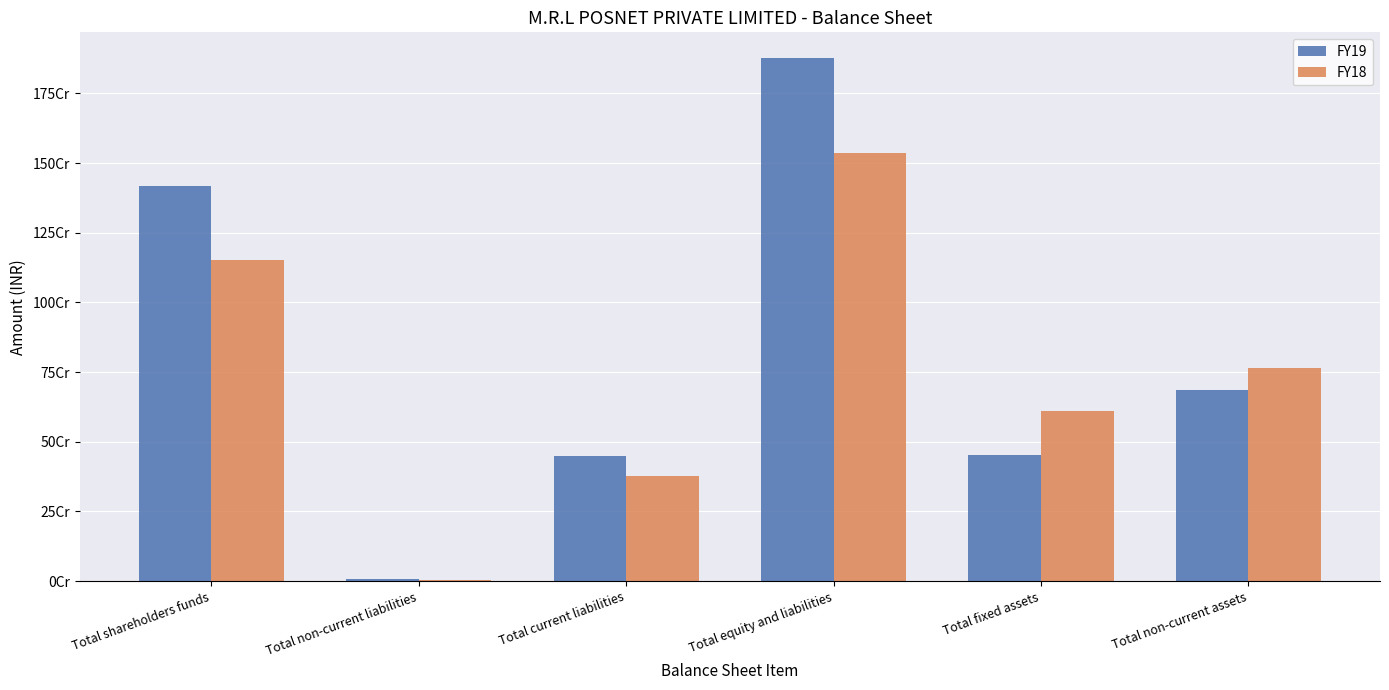

Which series has the widest spread of values?

FY19